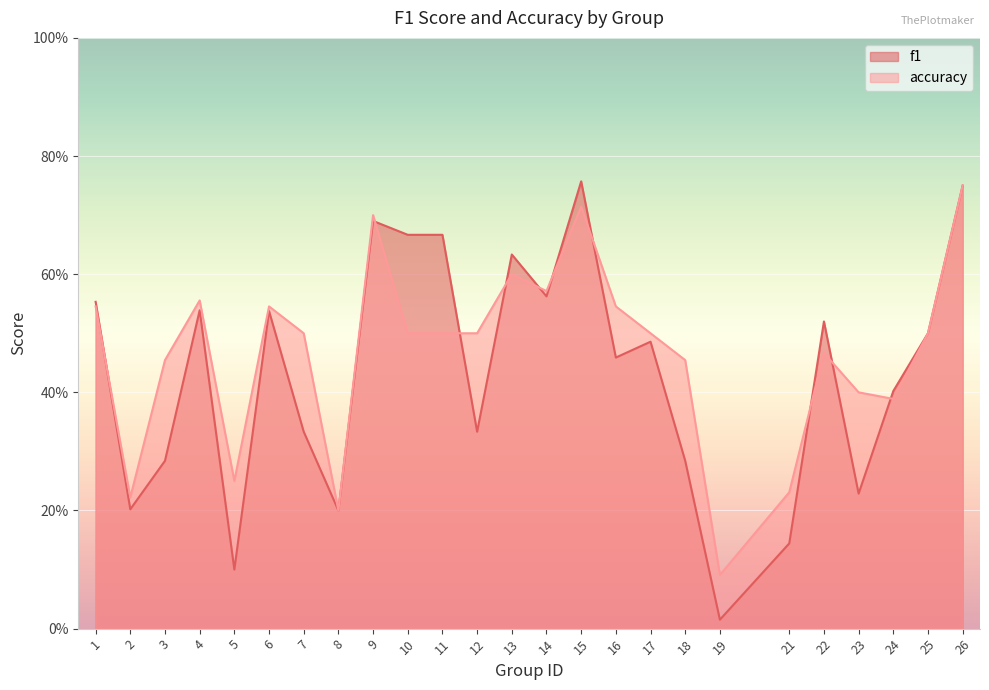

Count the number of data series in this chart.

2